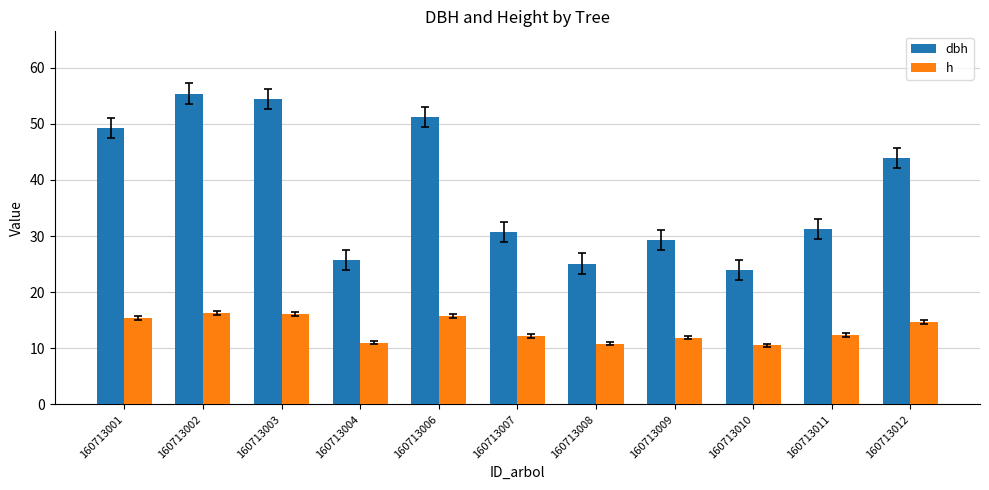

What is the smallest value displayed?

10.5